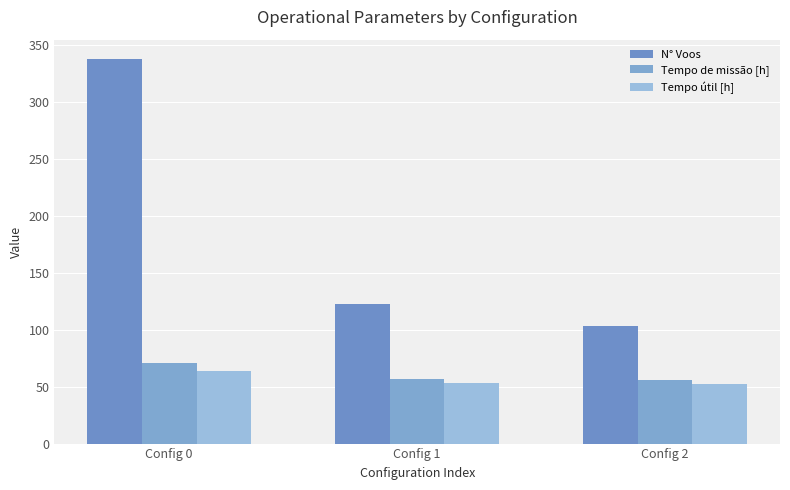

What is the spread (max minus min) of values at Config 2?

50.9